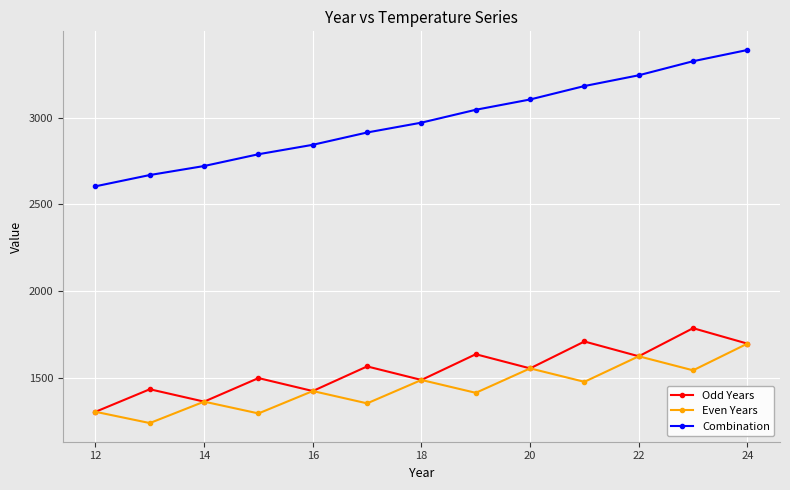

True or false: Combination and Odd Years cross at least once.

False